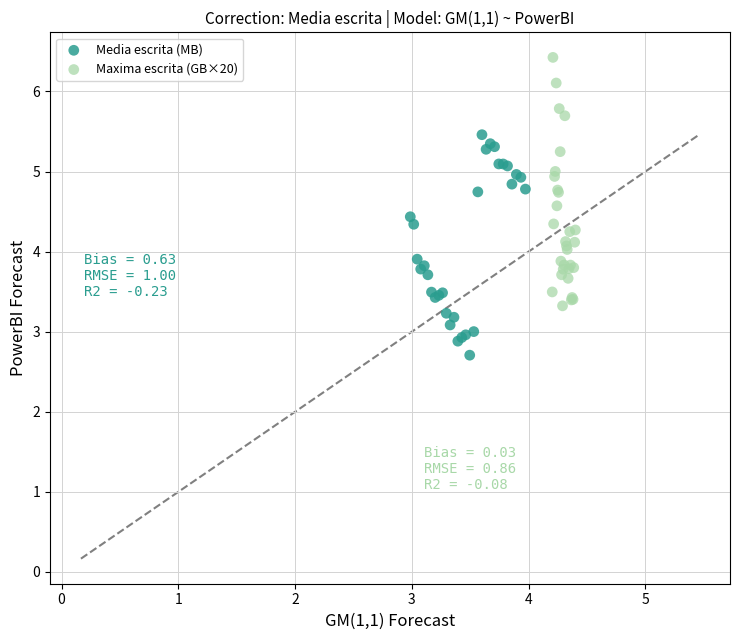

Which series reaches the maximum Y coordinate?

Maxima escrita (GB×20)